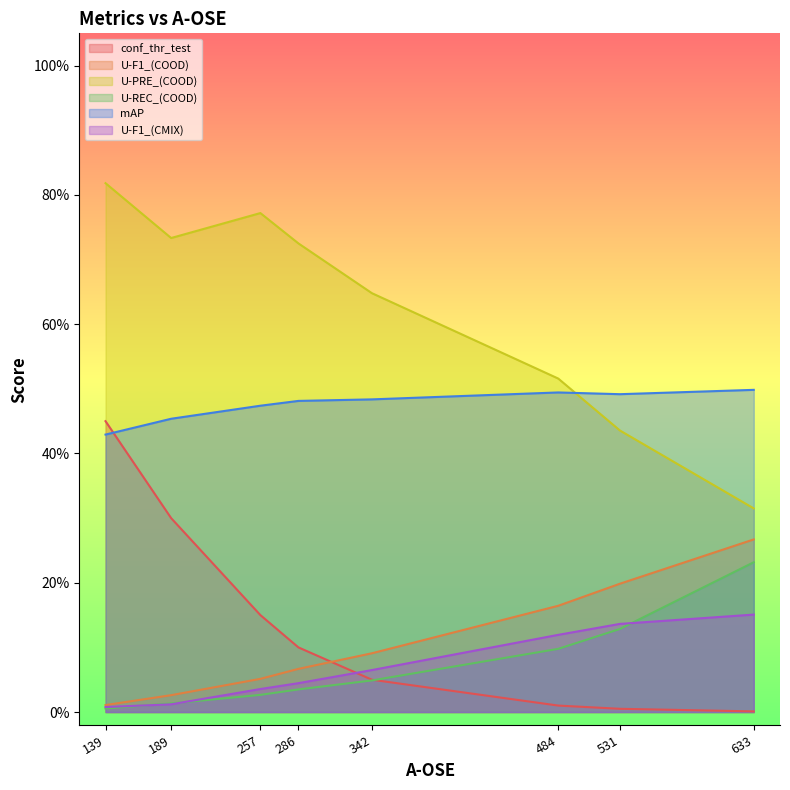

At which label does U-F1_(COOD) reach its peak?

633